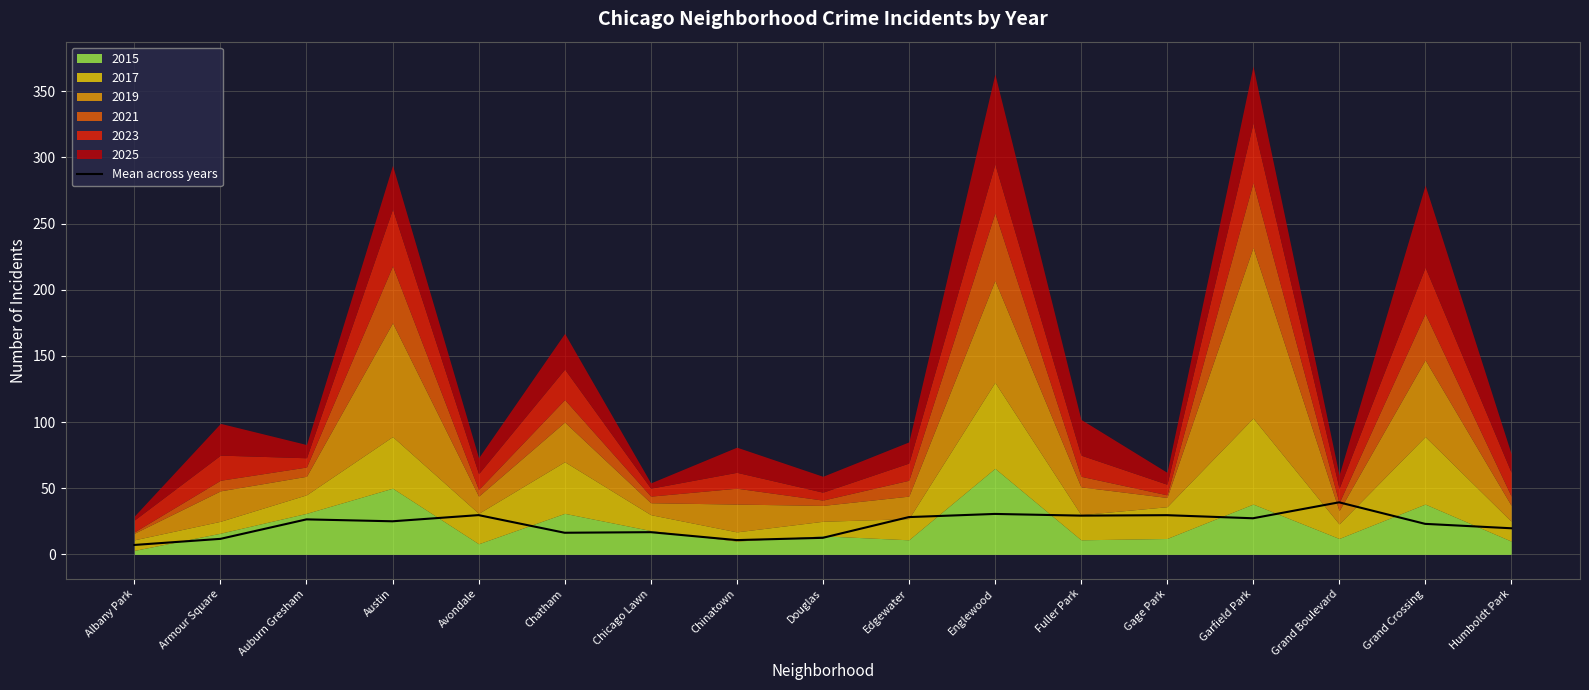

What is the difference between the maximum and minimum values?

32.2